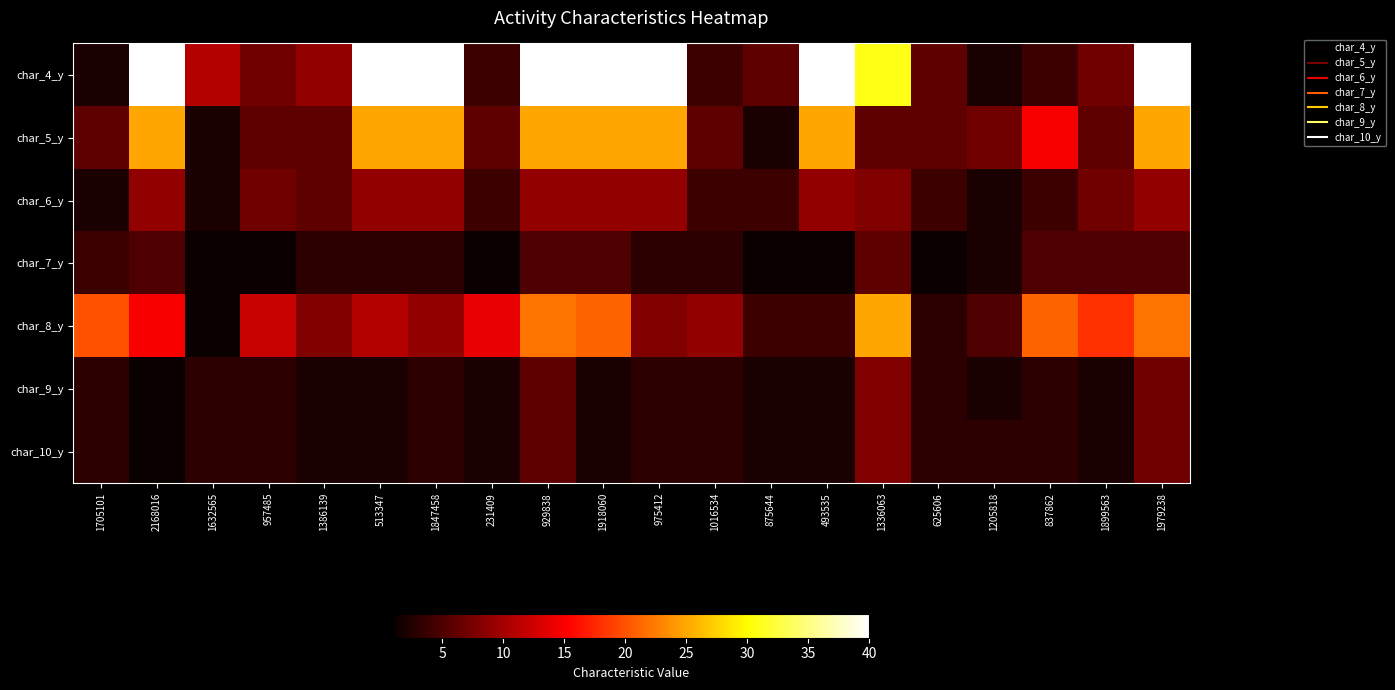

Reading right to left, what are all the values shown in this chart?

char_4_y: 1979238=40	1899563=7	837862=4	1205818=2	625606=6	1336063=31	493535=40	875644=6	1016534=4	975412=40	1918060=40	929838=40	231409=4	1847458=40	513347=40	1386139=9	957485=7	1632565=11	2168016=40	1705101=2
char_5_y: 1979238=25	1899563=6	837862=15	1205818=7	625606=6	1336063=6	493535=25	875644=2	1016534=6	975412=25	1918060=25	929838=25	231409=6	1847458=25	513347=25	1386139=6	957485=6	1632565=2	2168016=25	1705101=6
char_6_y: 1979238=9	1899563=7	837862=4	1205818=2	625606=4	1336063=8	493535=9	875644=4	1016534=4	975412=9	1918060=9	929838=9	231409=4	1847458=9	513347=9	1386139=6	957485=7	1632565=2	2168016=9	1705101=2
char_7_y: 1979238=5	1899563=5	837862=5	1205818=2	625606=1	1336063=6	493535=1	875644=1	1016534=3	975412=3	1918060=5	929838=5	231409=1	1847458=3	513347=3	1386139=3	957485=1	1632565=1	2168016=5	1705101=4
char_8_y: 1979238=22	1899563=18	837862=21	1205818=5	625606=3	1336063=25	493535=4	875644=4	1016534=9	975412=8	1918060=21	929838=22	231409=14	1847458=9	513347=11	1386139=8	957485=12	1632565=1	2168016=15	1705101=20
char_9_y: 1979238=7	1899563=2	837862=3	1205818=2	625606=3	1336063=8	493535=2	875644=2	1016534=3	975412=3	1918060=2	929838=6	231409=2	1847458=3	513347=2	1386139=2	957485=3	1632565=3	2168016=1	1705101=3
char_10_y: 1979238=7	1899563=2	837862=3	1205818=3	625606=3	1336063=8	493535=2	875644=2	1016534=3	975412=3	1918060=2	929838=6	231409=2	1847458=3	513347=2	1386139=2	957485=3	1632565=3	2168016=1	1705101=3